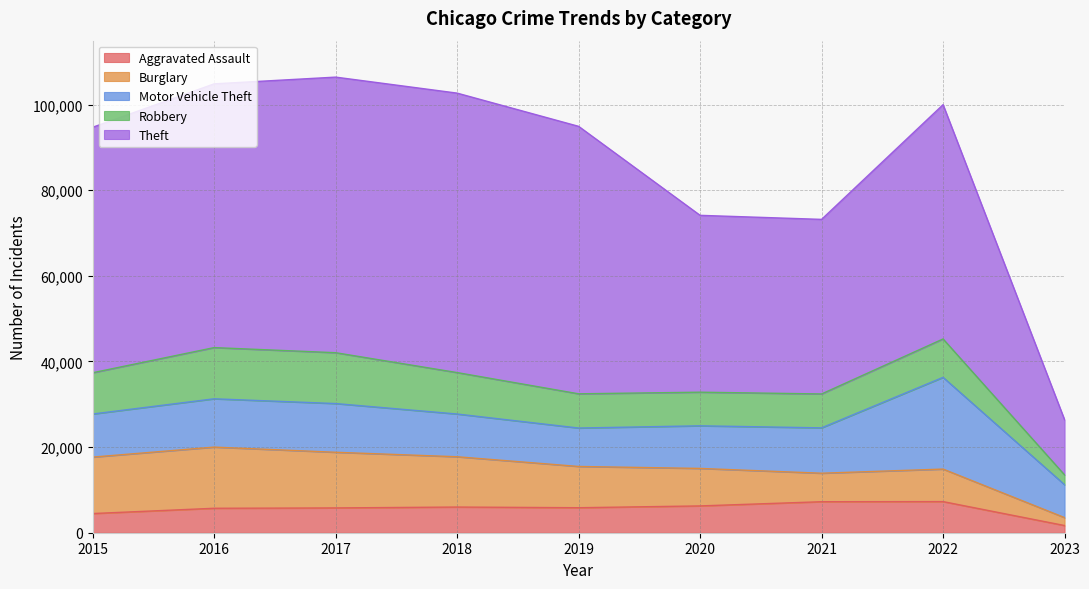

What is the minimum value for Motor Vehicle Theft?

7686